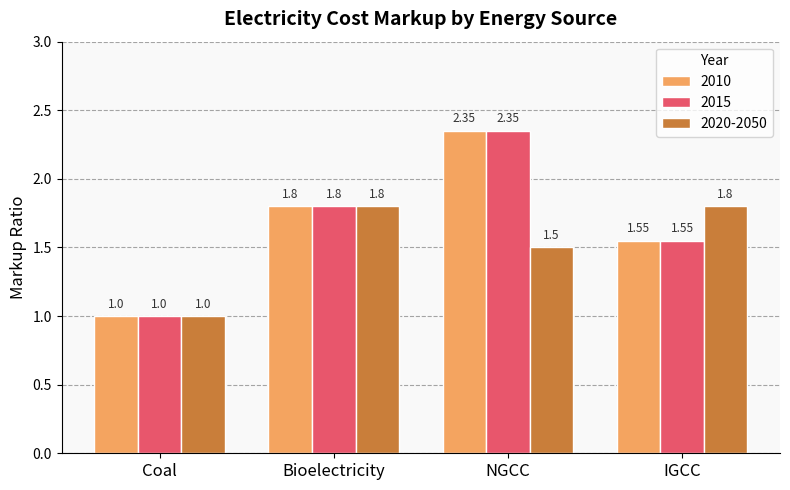

Is the value of 2010 at Bioelectricity greater than the value of 2020-2050 at Coal?

Yes